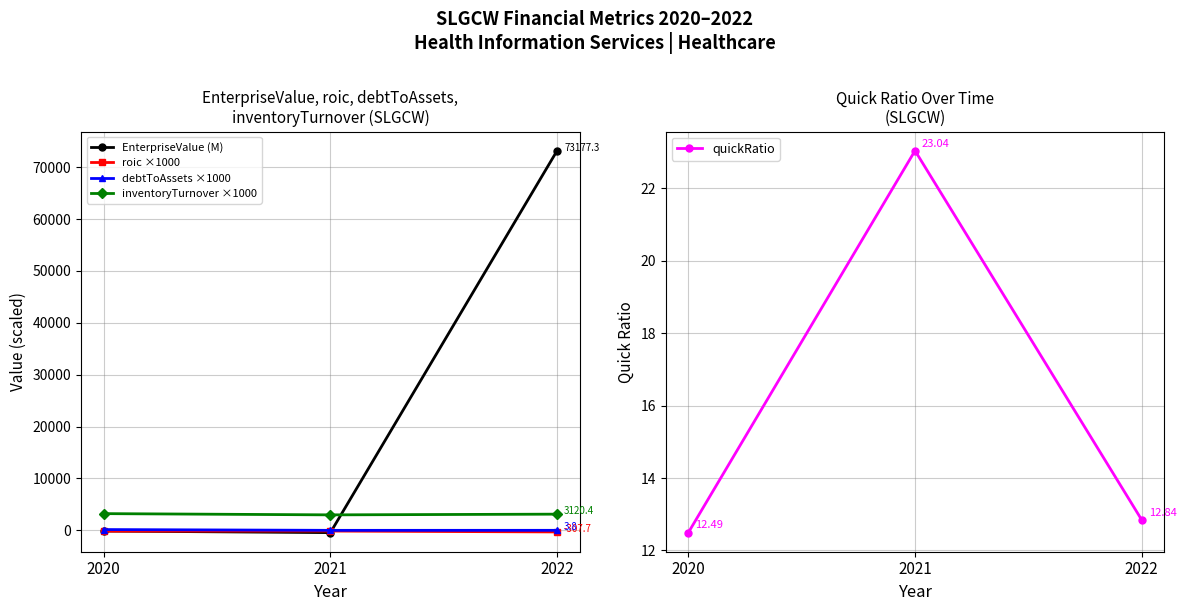

Between 2020 and 2021, which series saw the biggest shift?

EnterpriseValue (M)